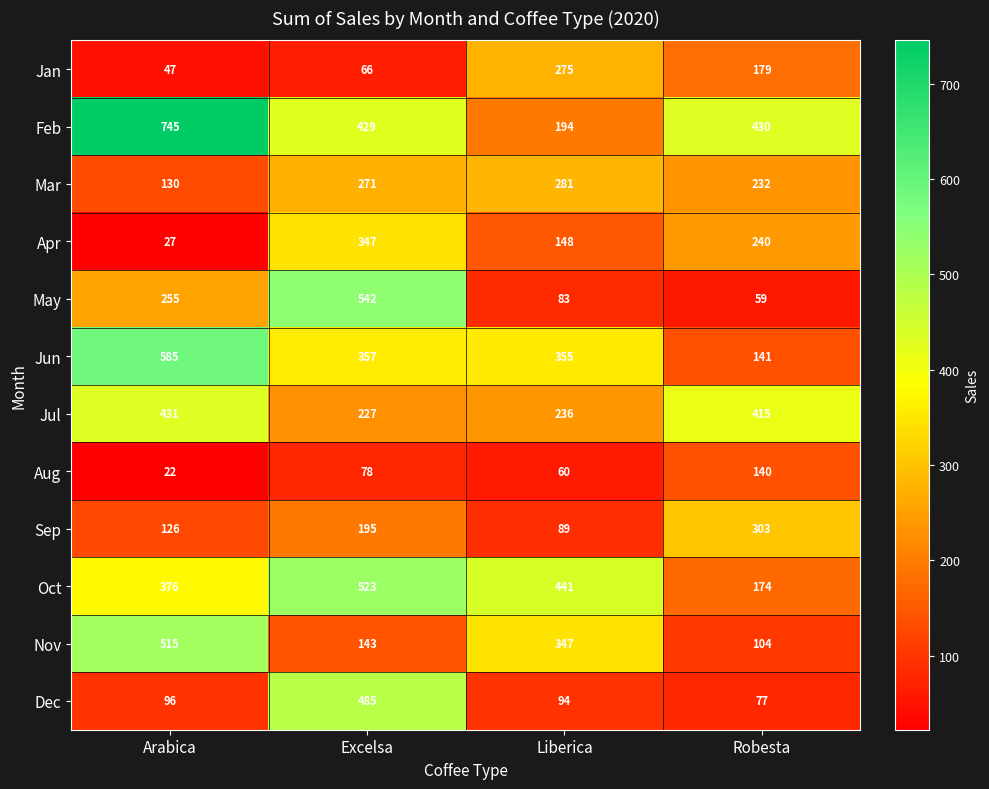

Rank the series by their maximum value, from highest to lowest.

Feb, Jun, May, Oct, Nov, Dec, Jul, Apr, Sep, Mar, Jan, Aug